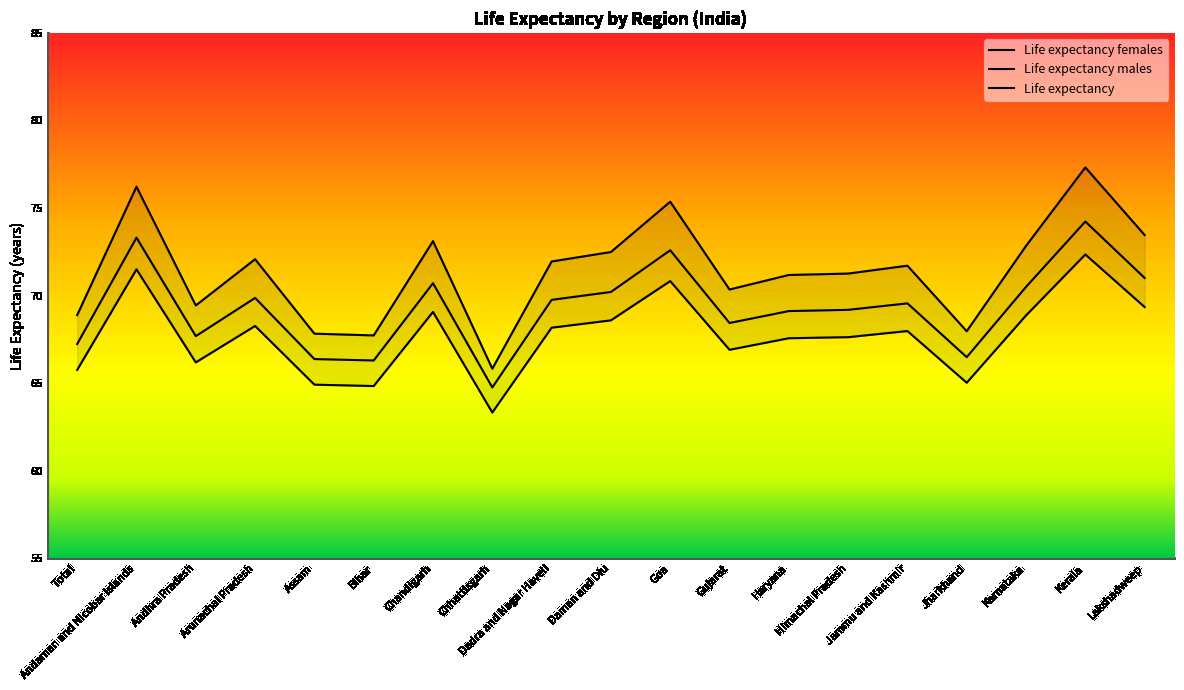

List the series in order of their peak value, highest first.

Life expectancy females, Life expectancy, Life expectancy males